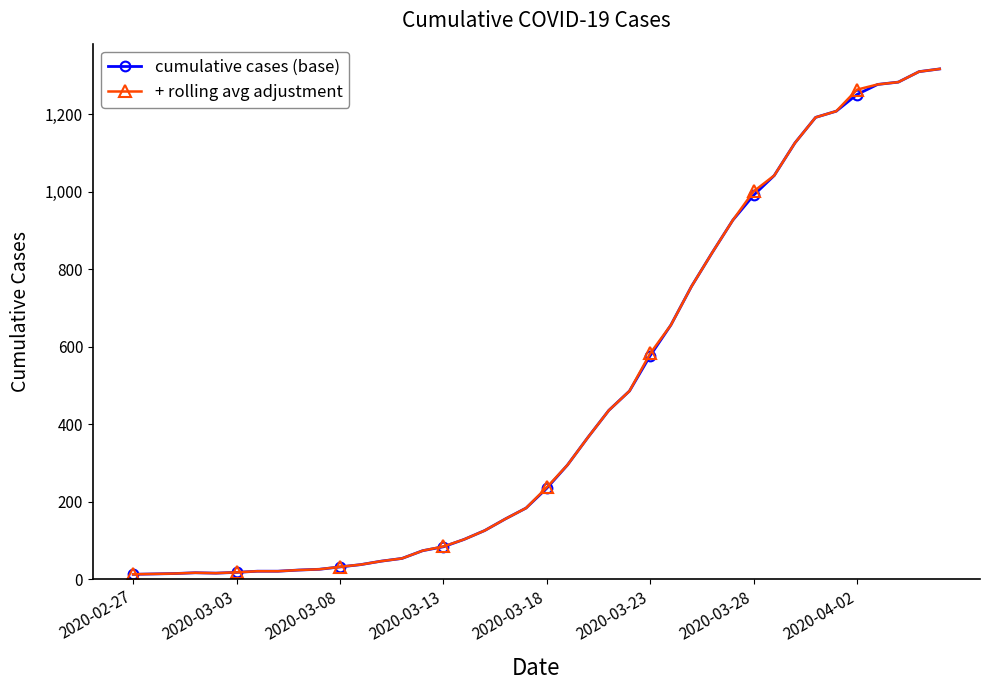

What is the maximum value shown in the chart?

1317.0